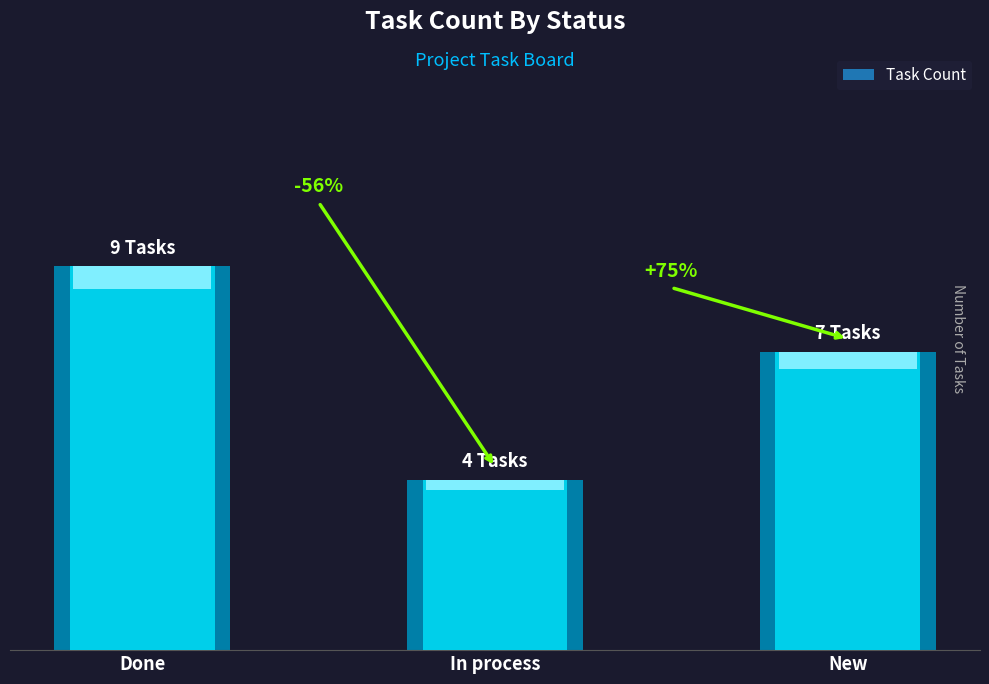

True or false: the data shows 4 at In process.

True